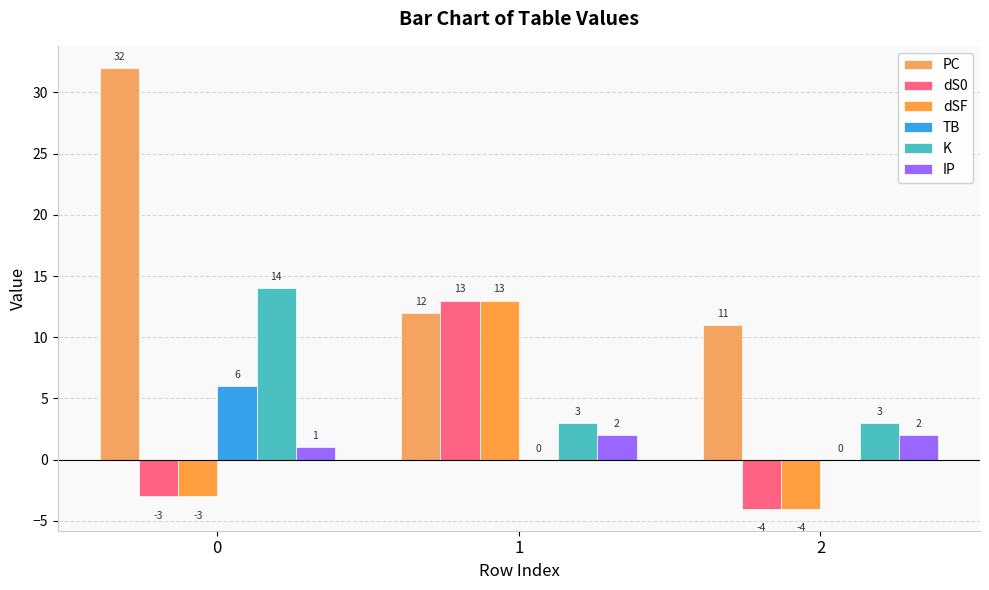

What is the total value across all series at 0?

47